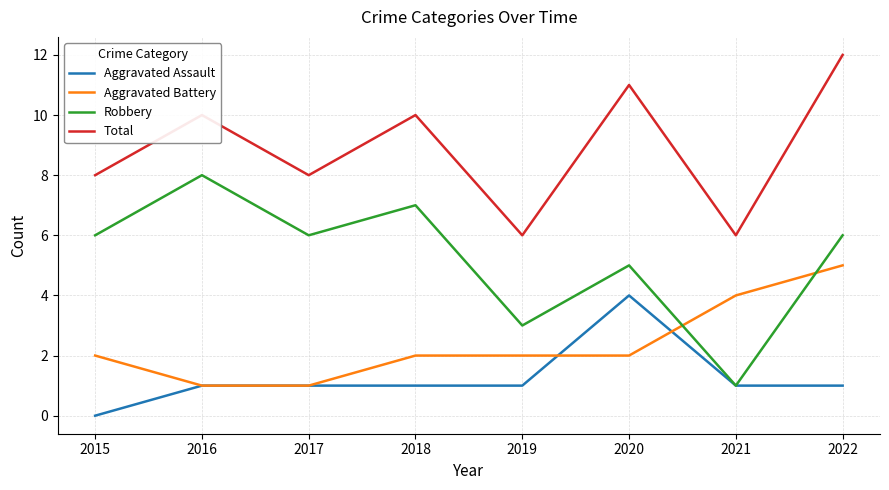

How many lines are shown in the chart?

4